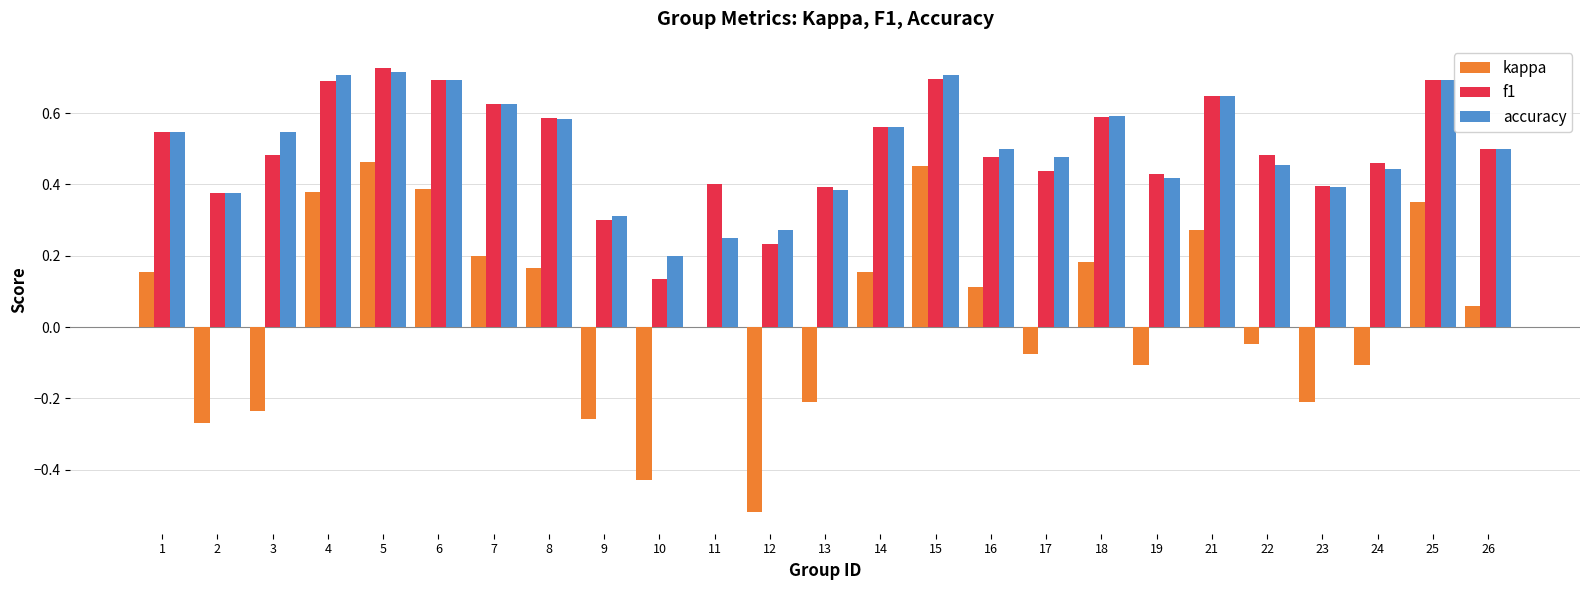

Between 10 and 19, which series saw the biggest shift?

kappa